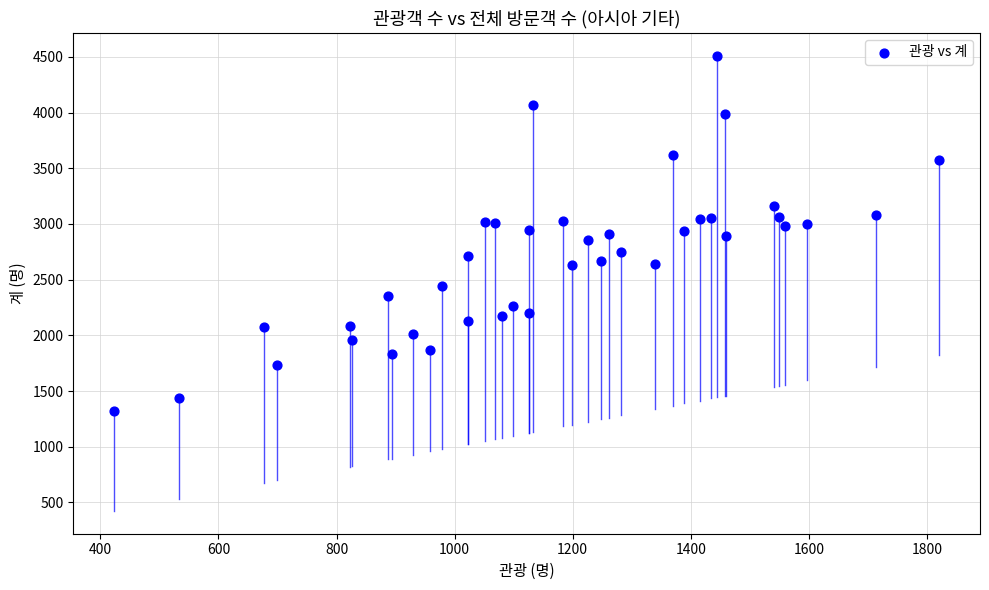

What is the range of X values (max minus min)?

1396